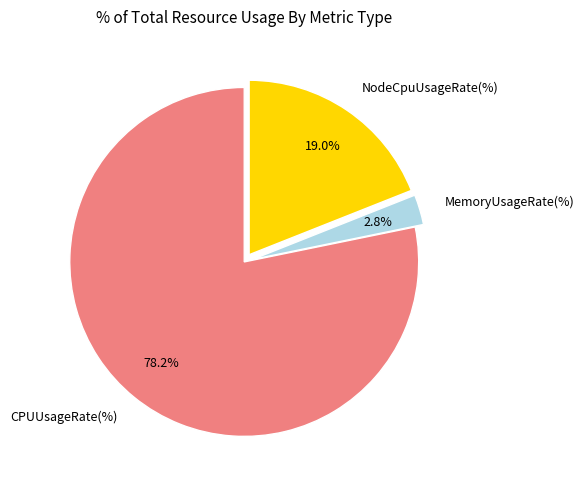

How much of the chart is everything except CPUUsageRate(%)?

21.8%